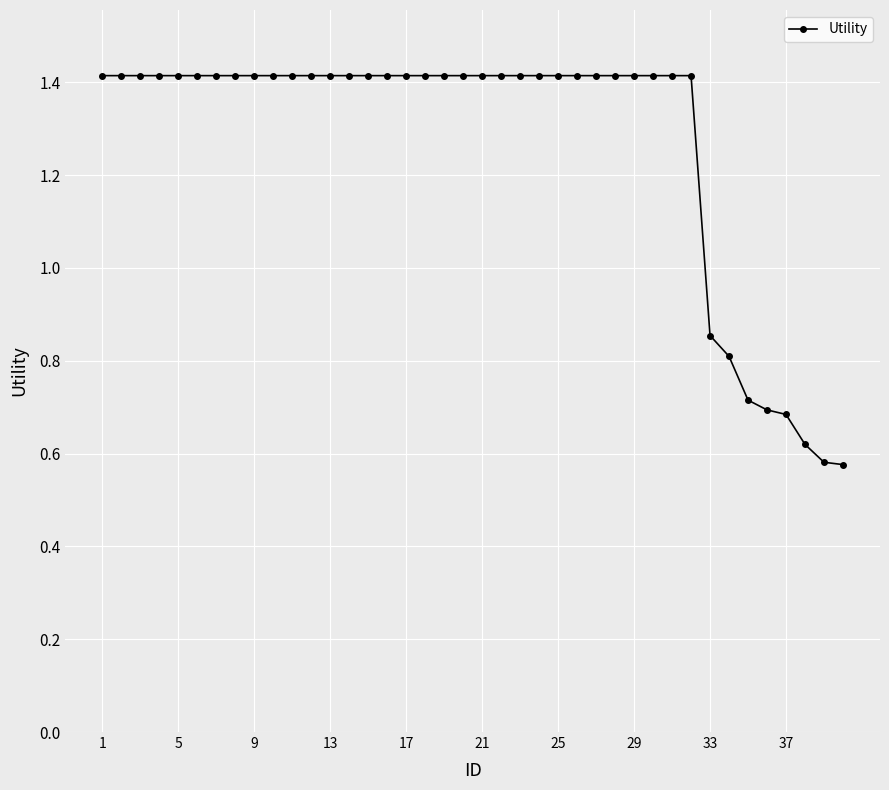

Count the values in the range 1 to 2.

32